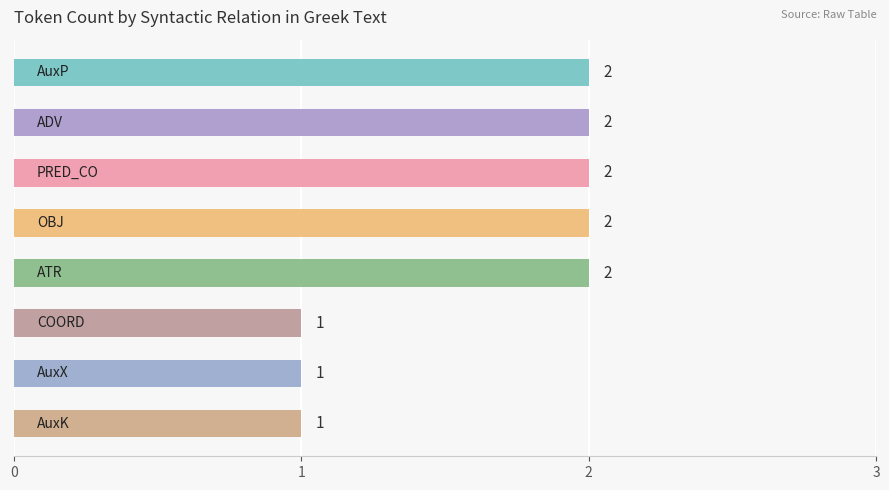

What is the difference between the maximum and minimum values?

1